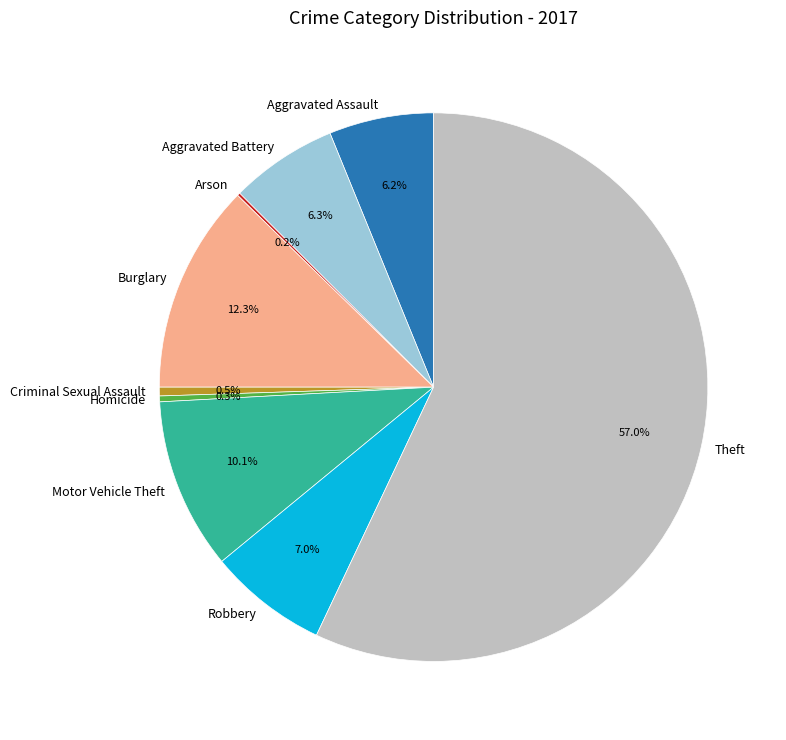

What is the largest slice in the pie chart?

Theft